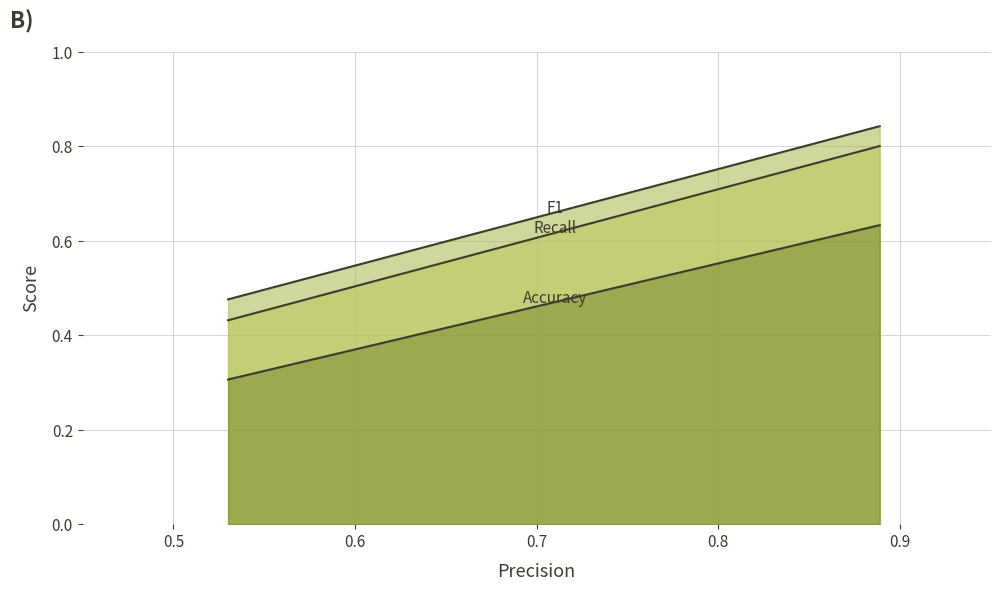

Reading left to right, what are all the values shown in this chart?

Recall: Answer=0.8	Explanation=0.4
F1: Answer=0.8	Explanation=0.5
Accuracy: Answer=0.6	Explanation=0.3